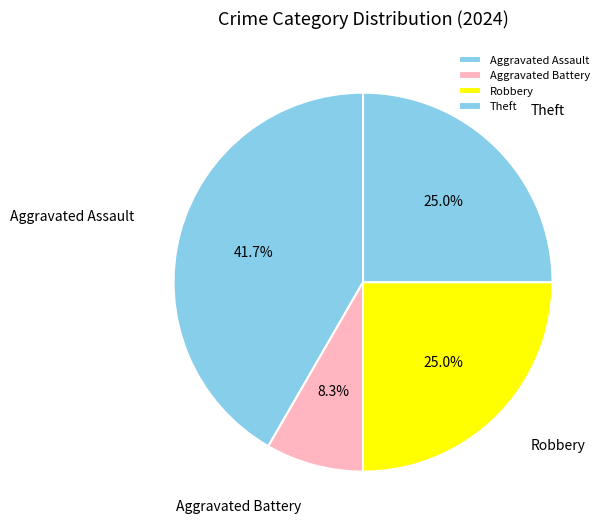

Is it true that Aggravated Assault is 42% of the pie?

True